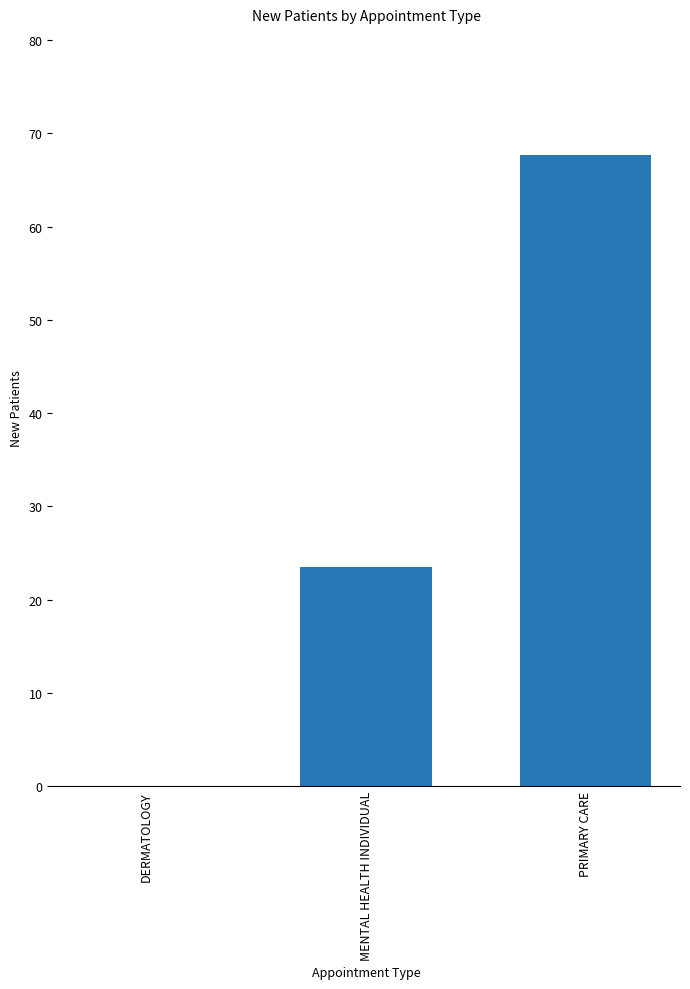

Where is the data nearest to the value 33?

MENTAL HEALTH INDIVIDUAL